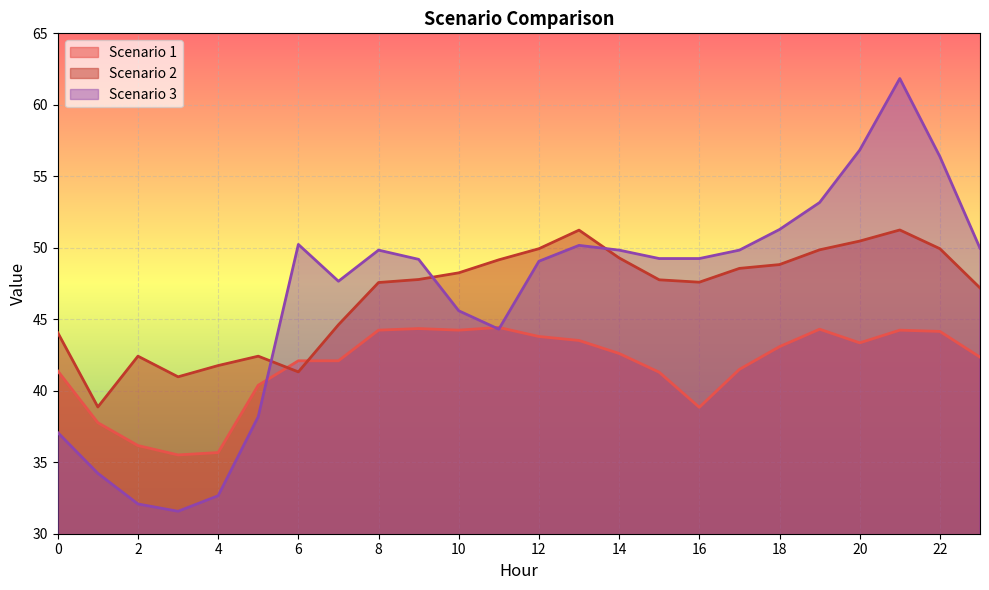

Which has a higher value, 20 or 22?

22